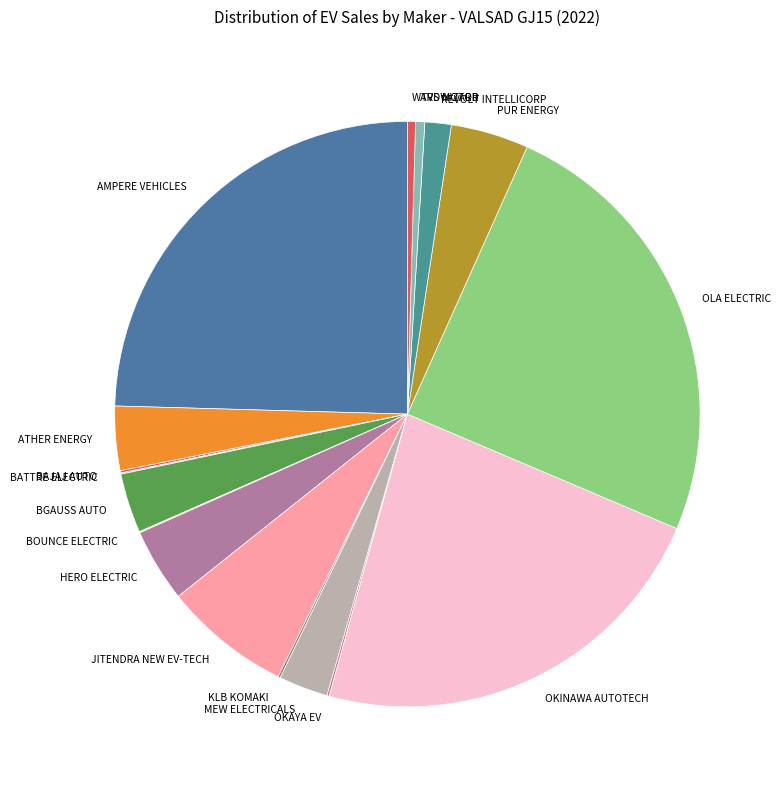

Combined, do REVOLT INTELLICORP and BGAUSS AUTO account for over 50%?

No